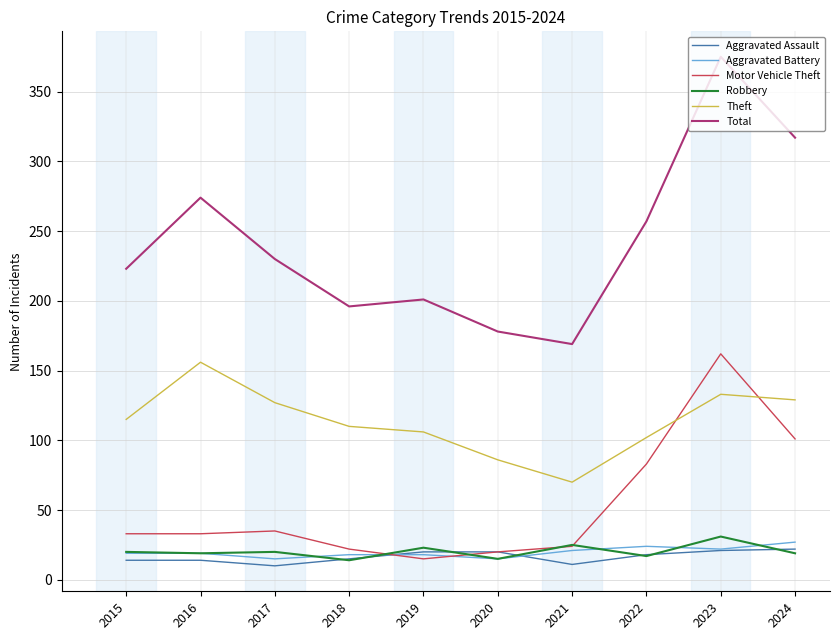

What is the difference between the Motor Vehicle Theft values at 2023 and 2022?

79